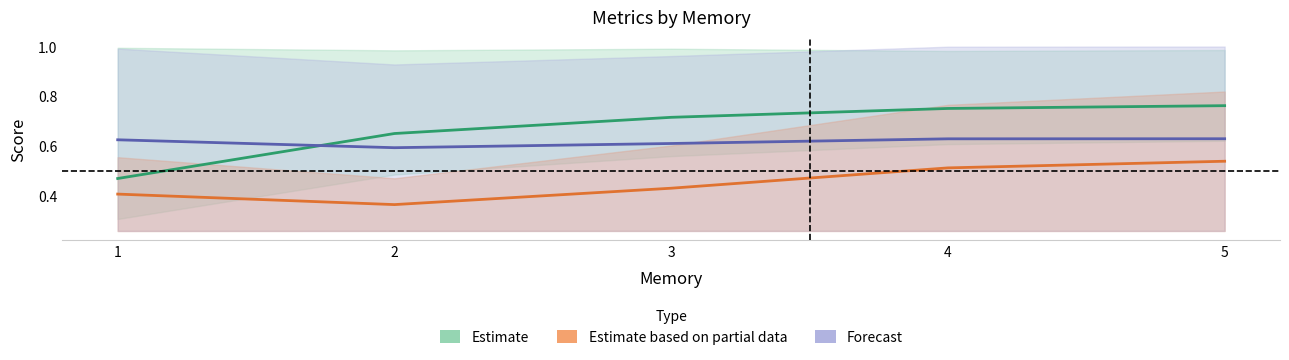

At which category is the sum across all series the highest?

5